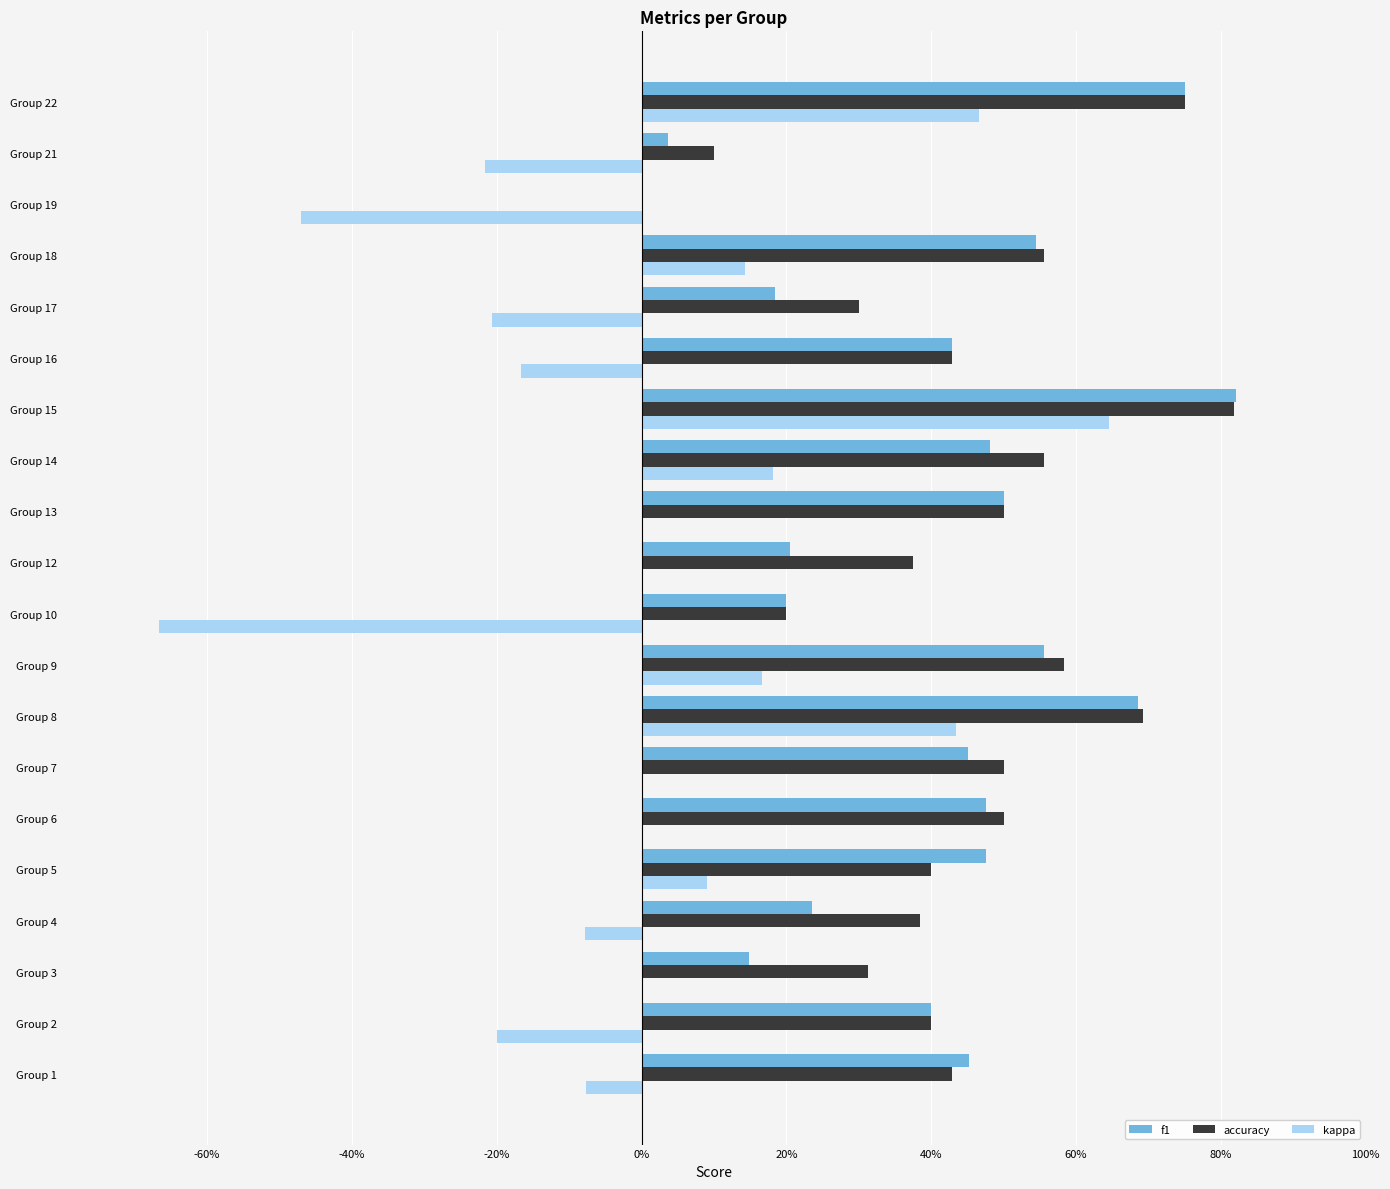

What are all the series names shown in the legend?

f1, accuracy, kappa